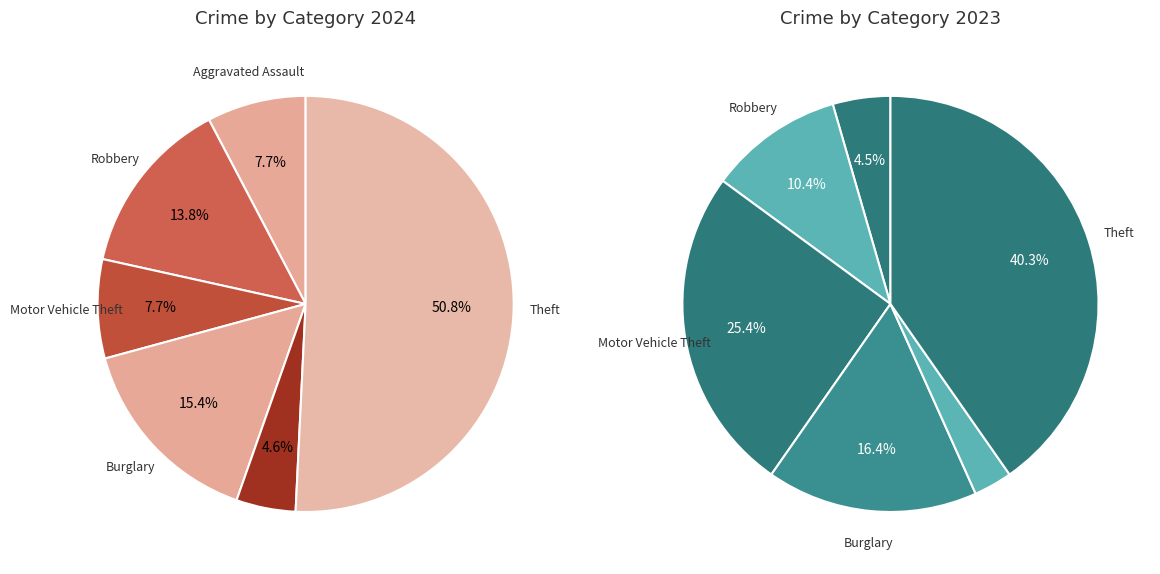

To the nearest percent, what is the difference between the 2 and 3 slice percentages?

14%